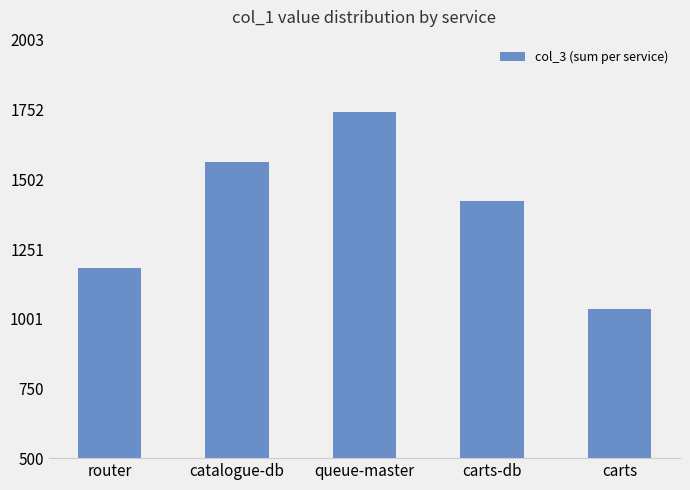

Between carts and router, which is larger?

router